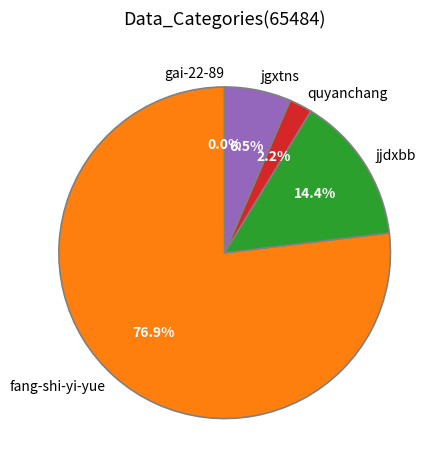

How much of the chart is everything except jgxtns?

93.5%